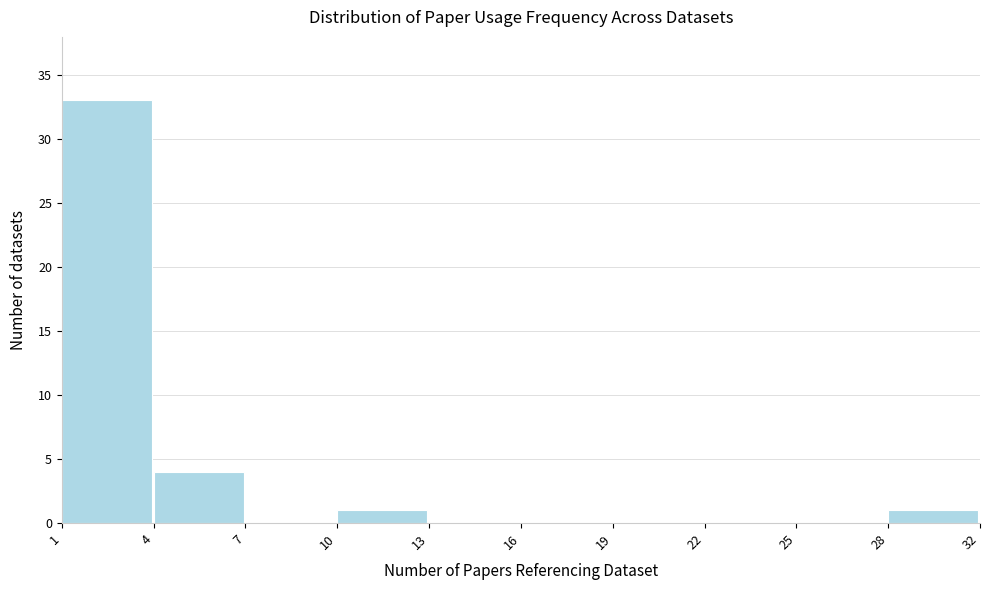

Reading right to left, list all the values displayed in this chart.

28=1	25=0	22=0	19=0	16=0	13=0	10=1	7=0	4=4	1=33